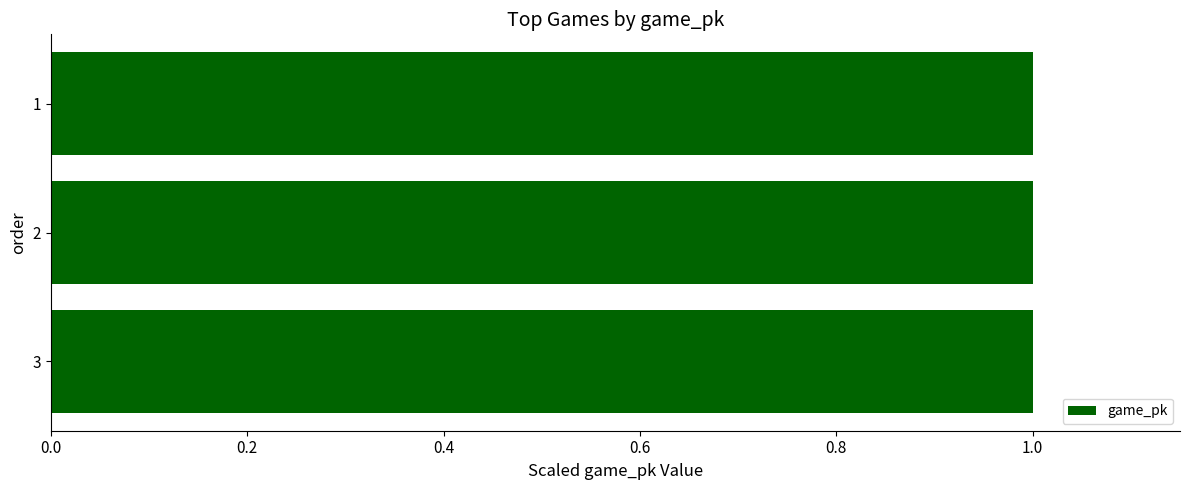

Reading bottom to top, what are all the values shown in this chart?

3=1.0	2=1.0	1=1.0